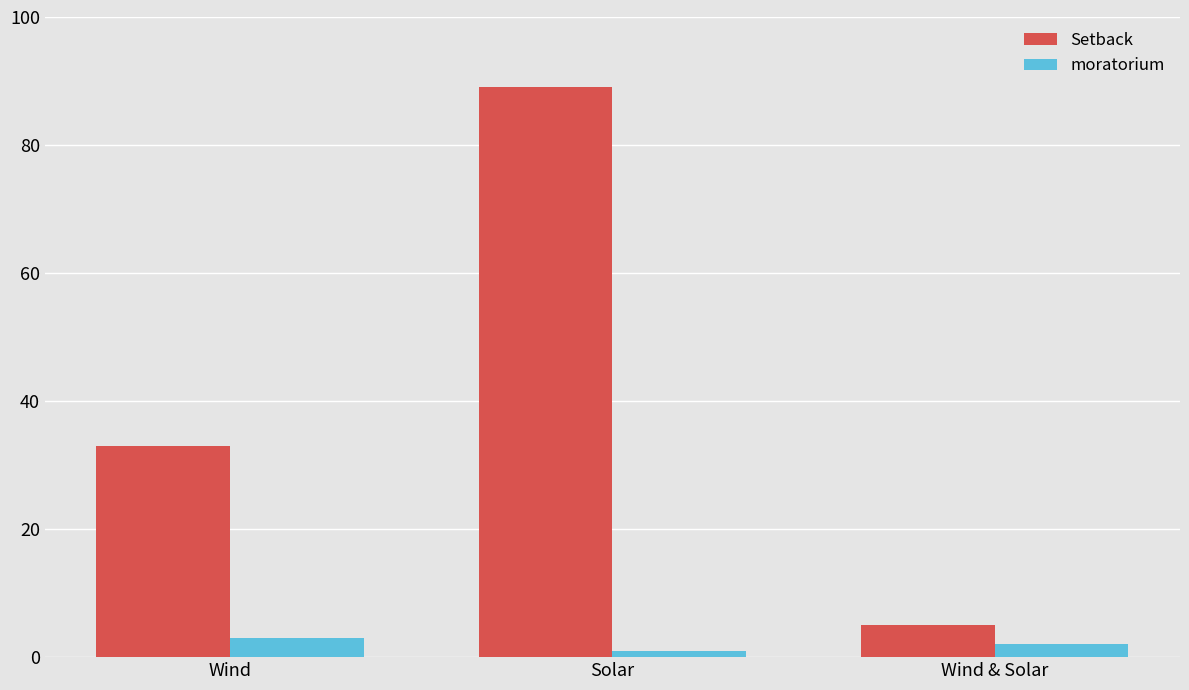

How many bars are there in total?

6